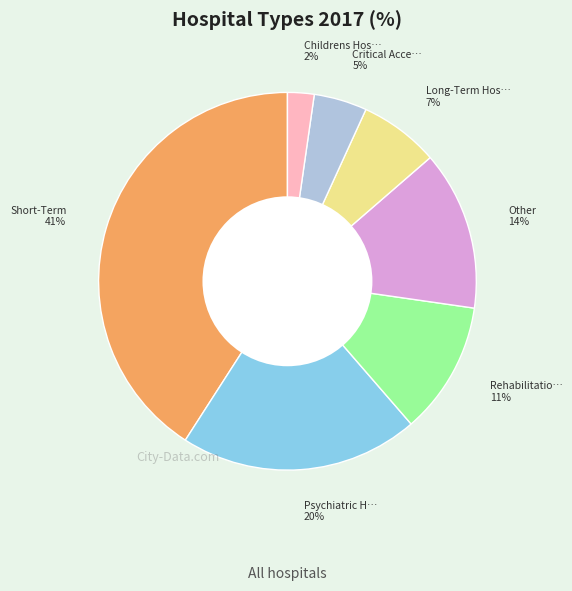

To the nearest percent, what is the average slice percentage?

14%